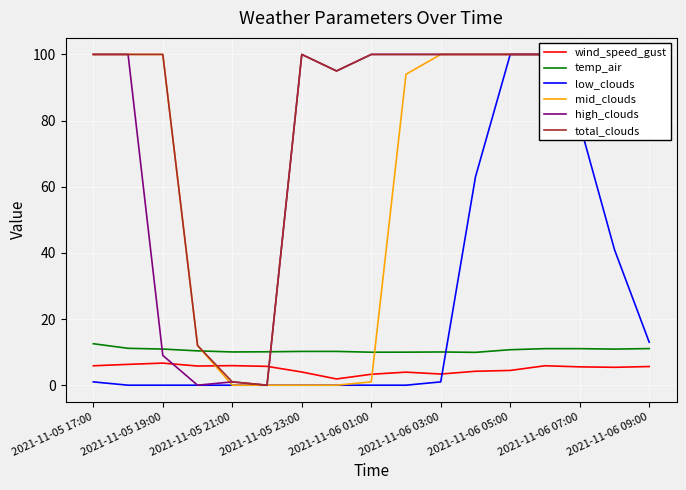

True or false: wind_speed_gust and temp_air intersect in this chart.

False